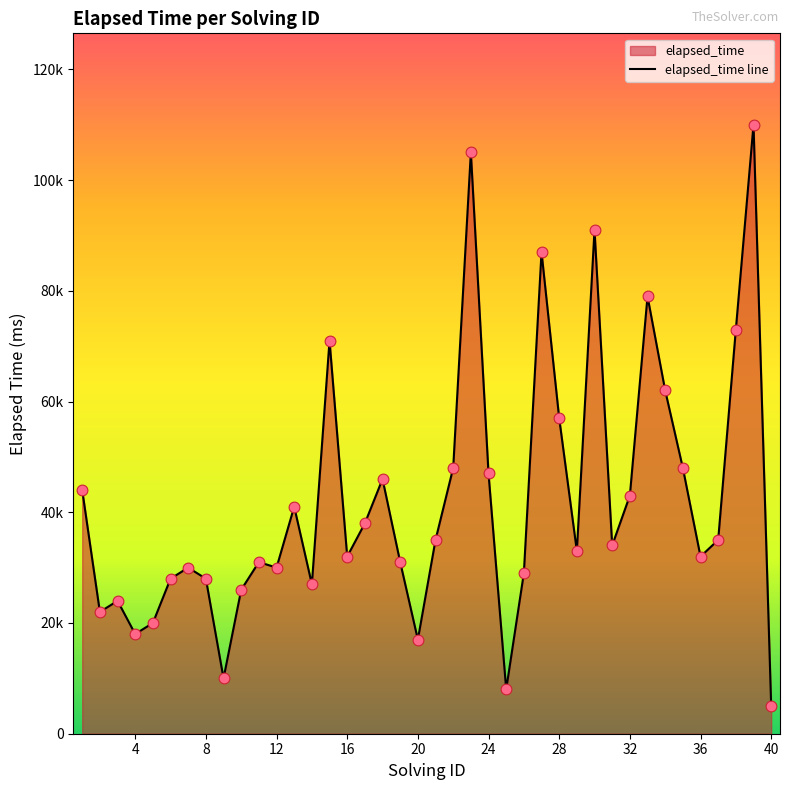

Which has a higher value, 12 or 16?

16